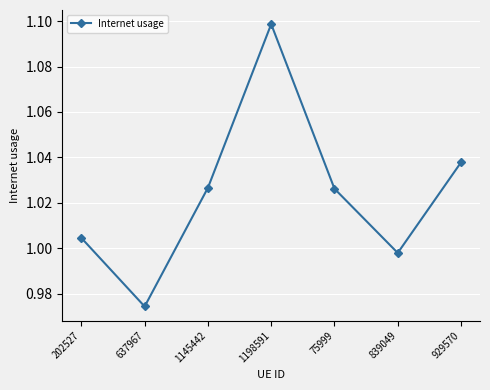

Which has a higher value, 839049 or 929570?

929570